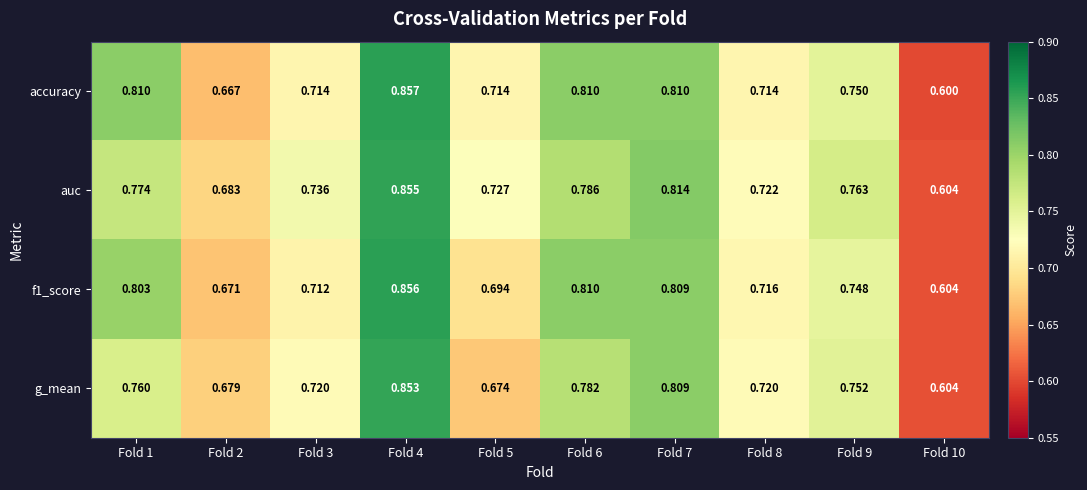

Which series has the largest range (max minus min)?

accuracy